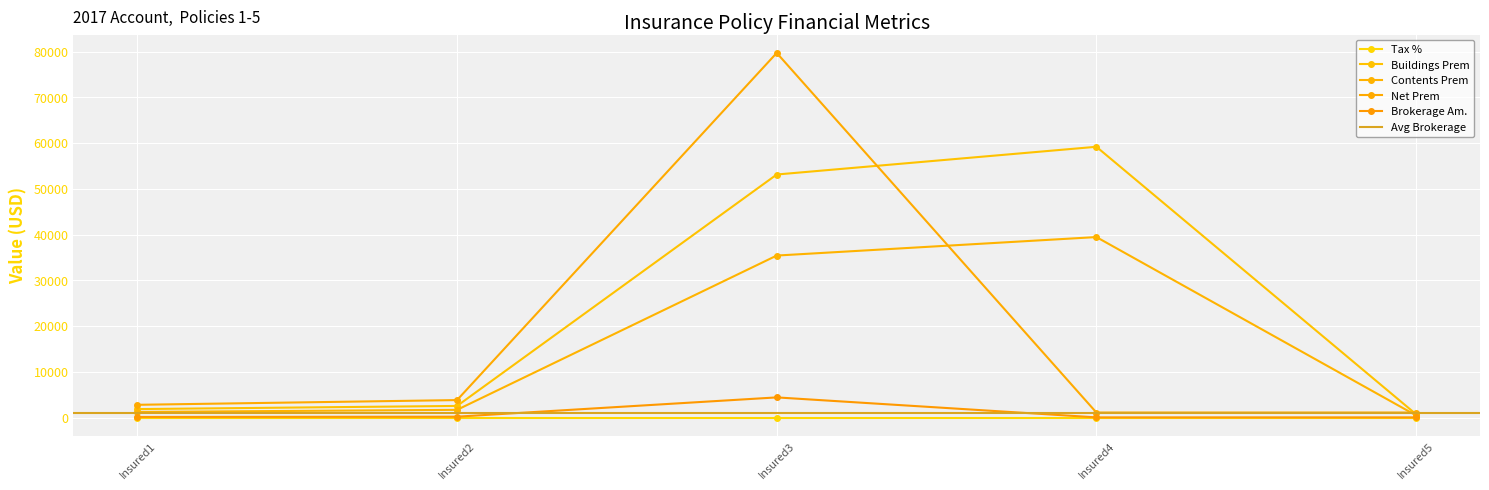

True or false: Tax % and Brokerage Am. cross at least once.

False